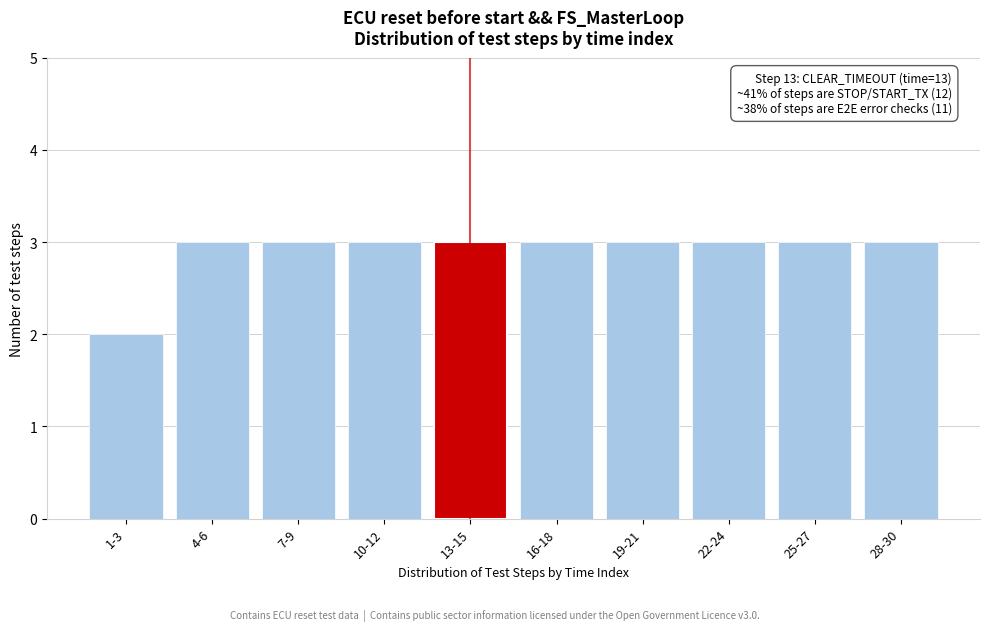

Reading left to right, what are all the values shown in this chart?

1-3=2	4-6=3	7-9=3	10-12=3	13-15=3	16-18=3	19-21=3	22-24=3	25-27=3	28-30=3